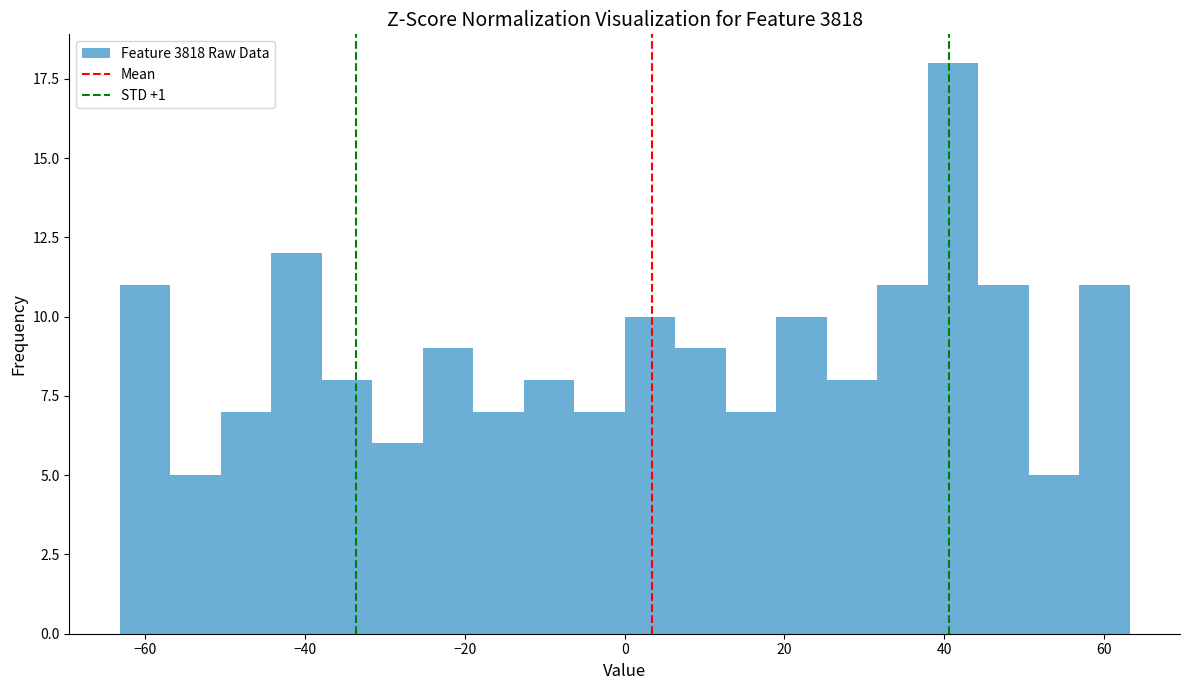

Read against the x-axis, roughly where is the centre of the tallest bar?

42